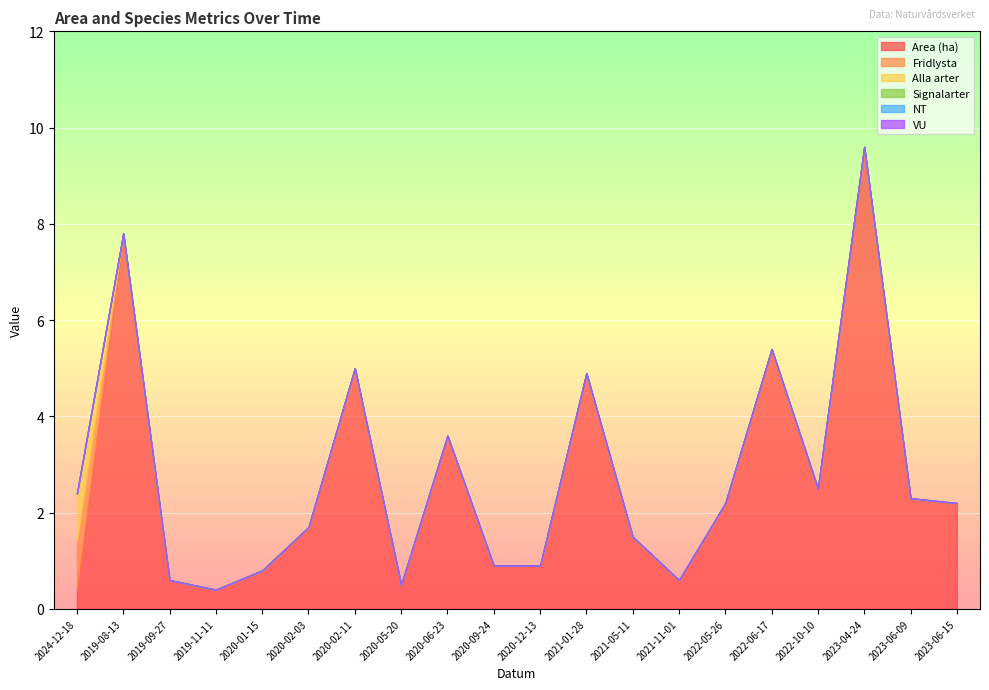

What is the label of the 9th point from the left?

2020-06-23